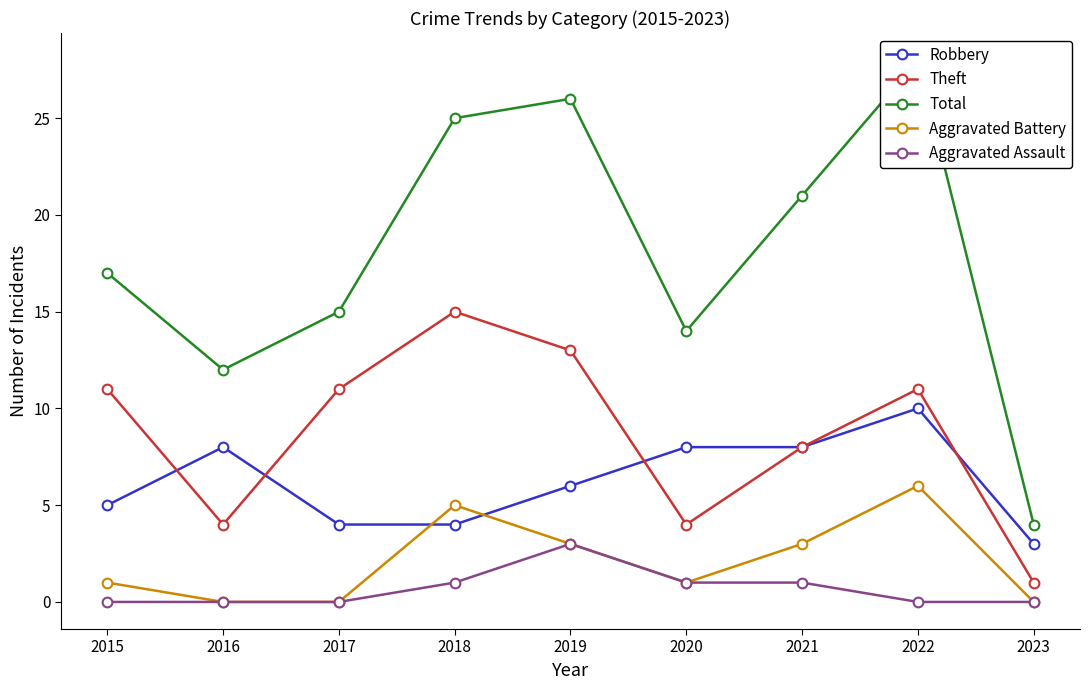

What is the sum of the Total values at 2015 and 2016?

29